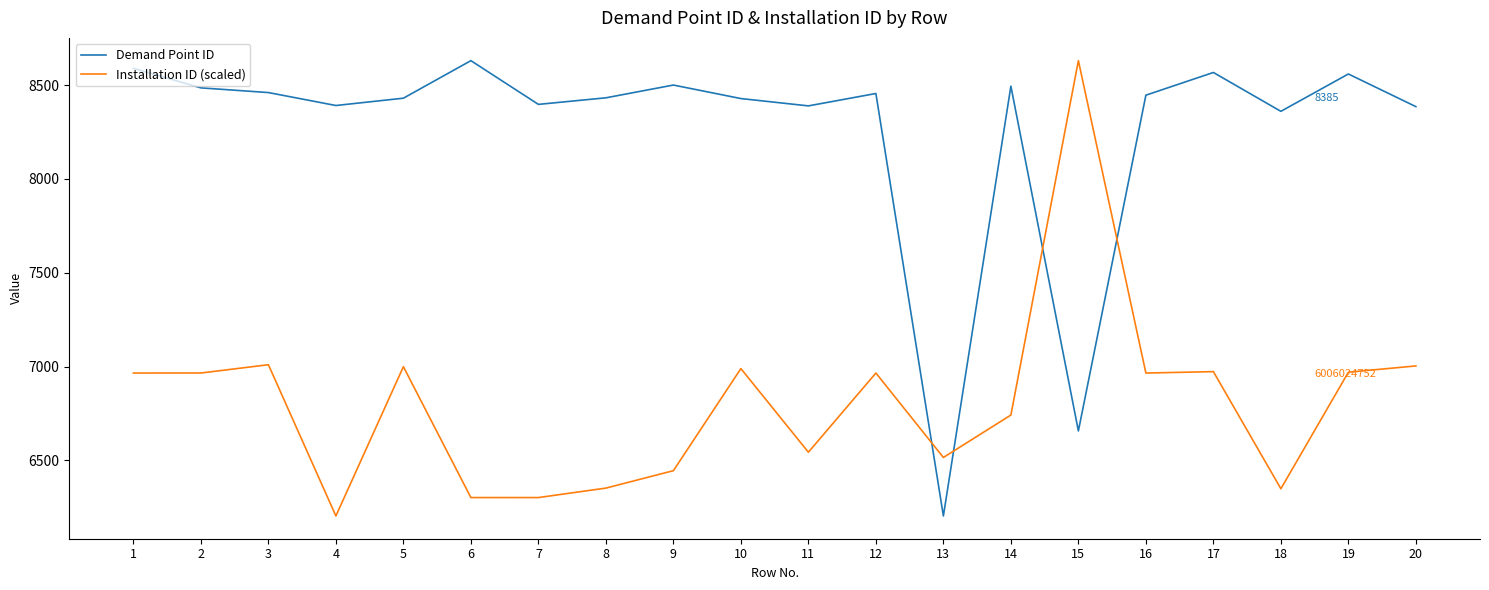

The value of Demand Point ID at 18 is 8360.0. True or false?

True